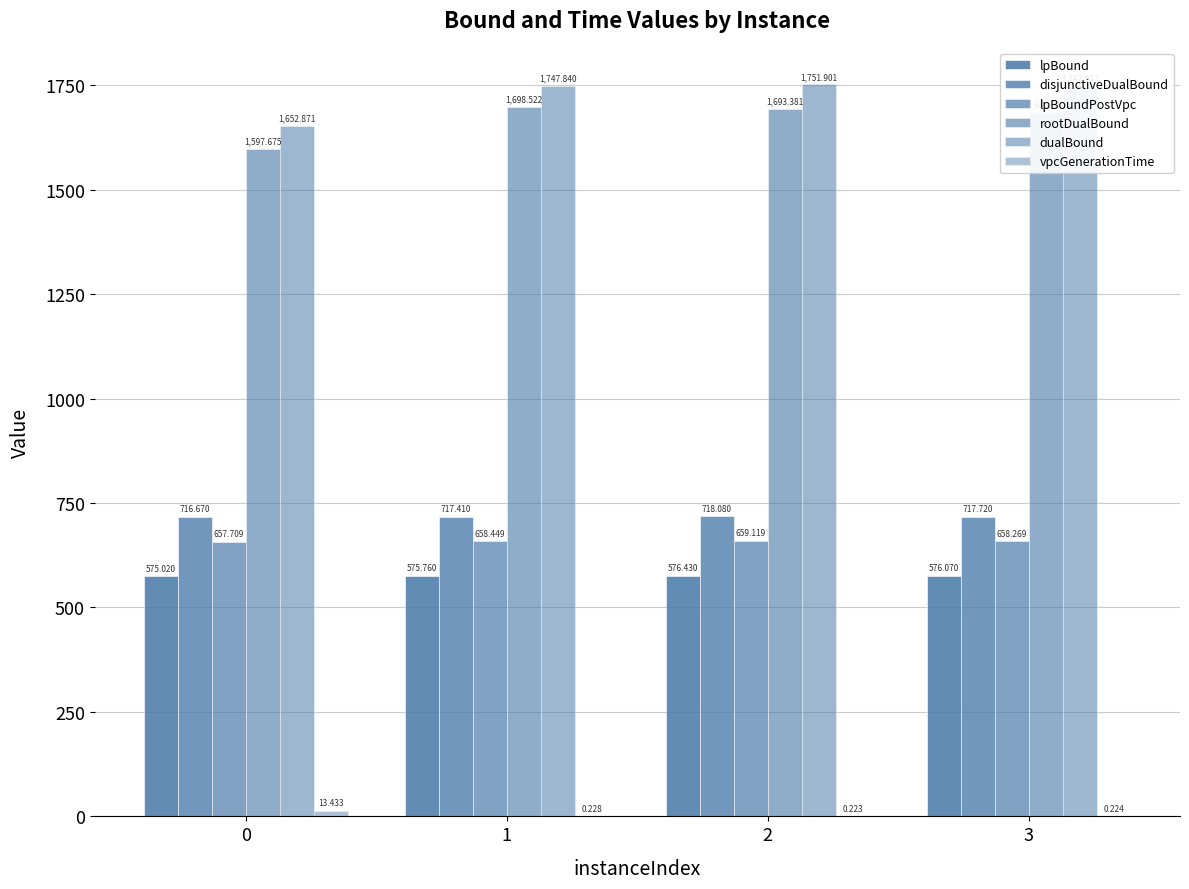

How many groups of bars are there?

4